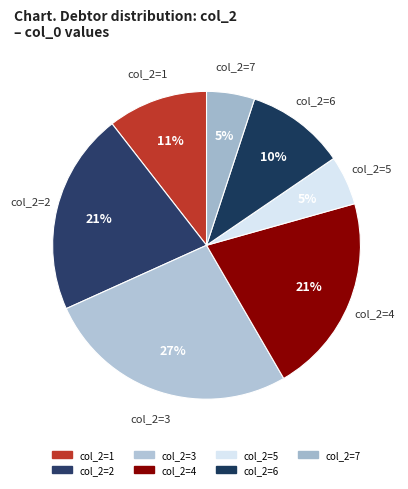

To the nearest percent, what is the average slice percentage?

14%